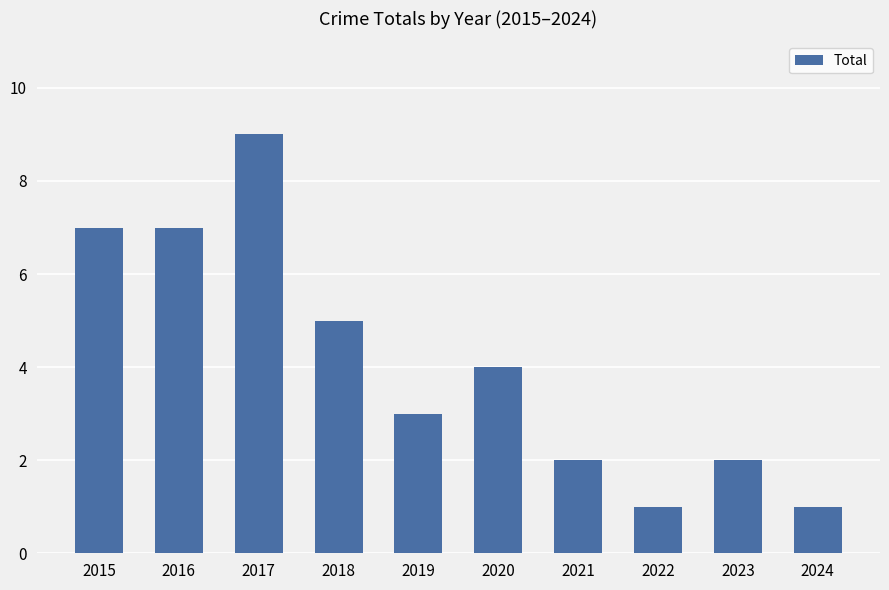

What is the average value?

4